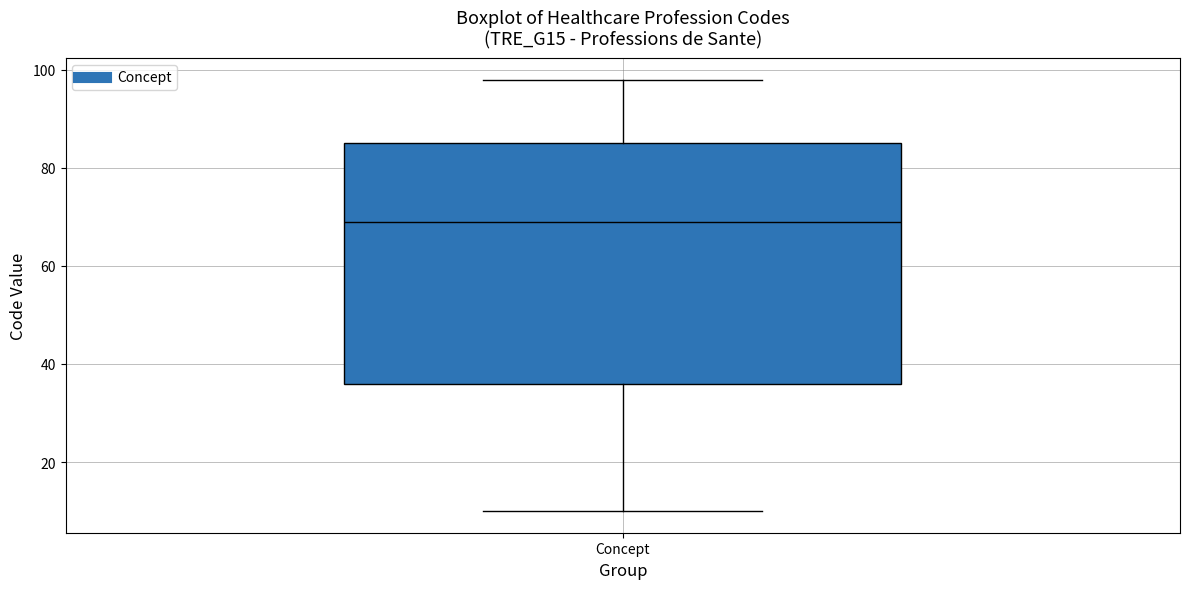

Where does the lower whisker of the box for Concept end on the y-axis? The values are not printed on the chart, so give them approximately, as read against the axis.

10